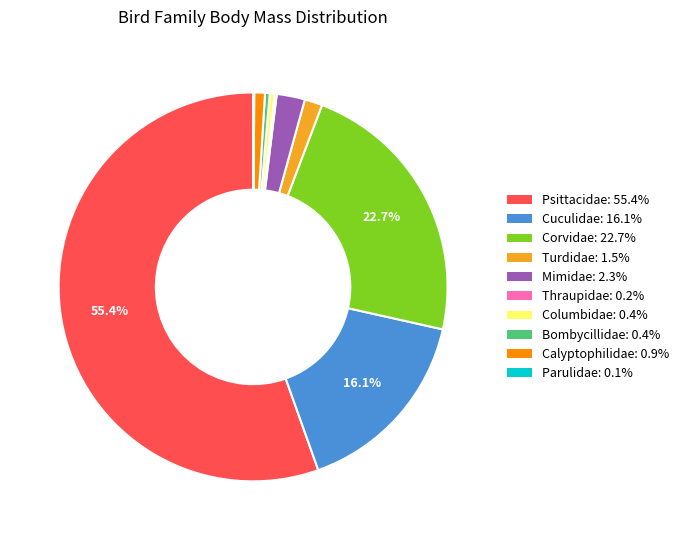

How much of the chart is everything except Cuculidae?

83.9%